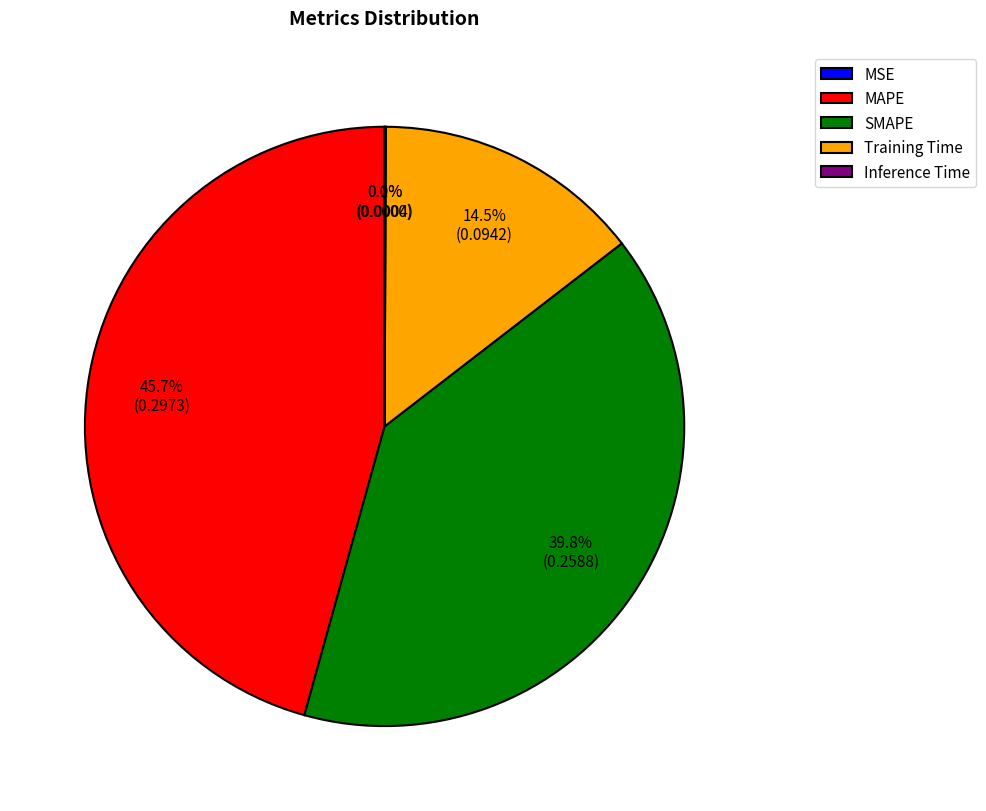

The SMAPE slice represents 52% of the pie. True or false?

False